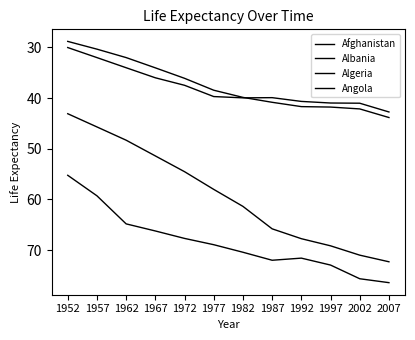

Which series has the largest total across all categories?

Albania